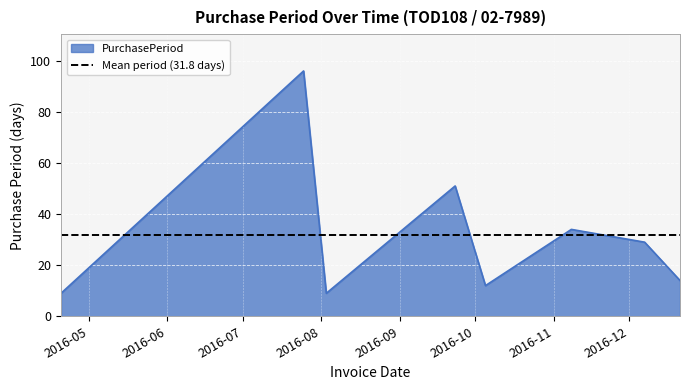

How many data points are less than 29?

4